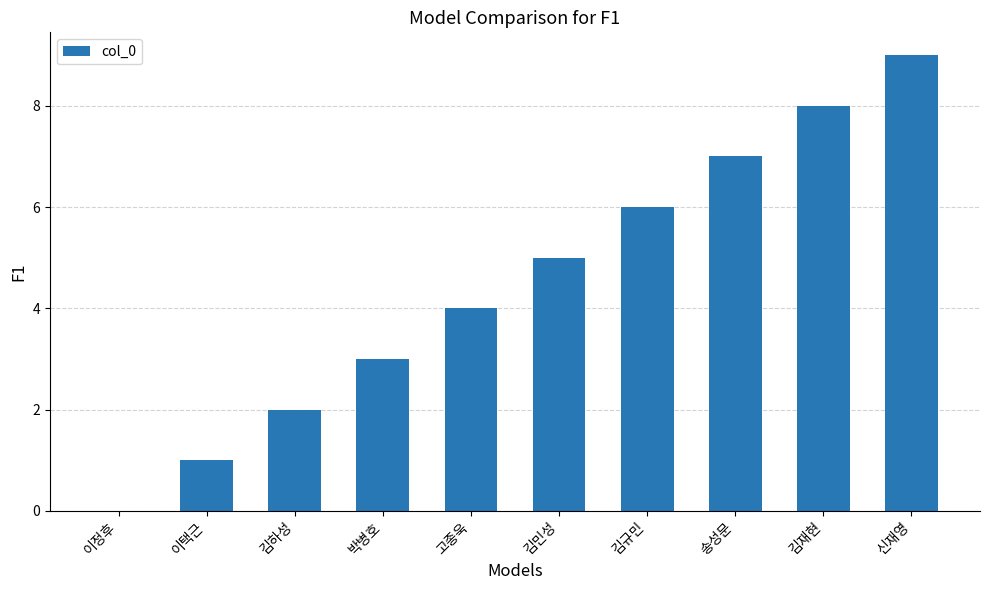

Reading left to right, transcribe all the data shown in this chart.

이정후=0	이택근=1	김하성=2	박병호=3	고종욱=4	김민성=5	김규민=6	송성문=7	김재현=8	신재영=9